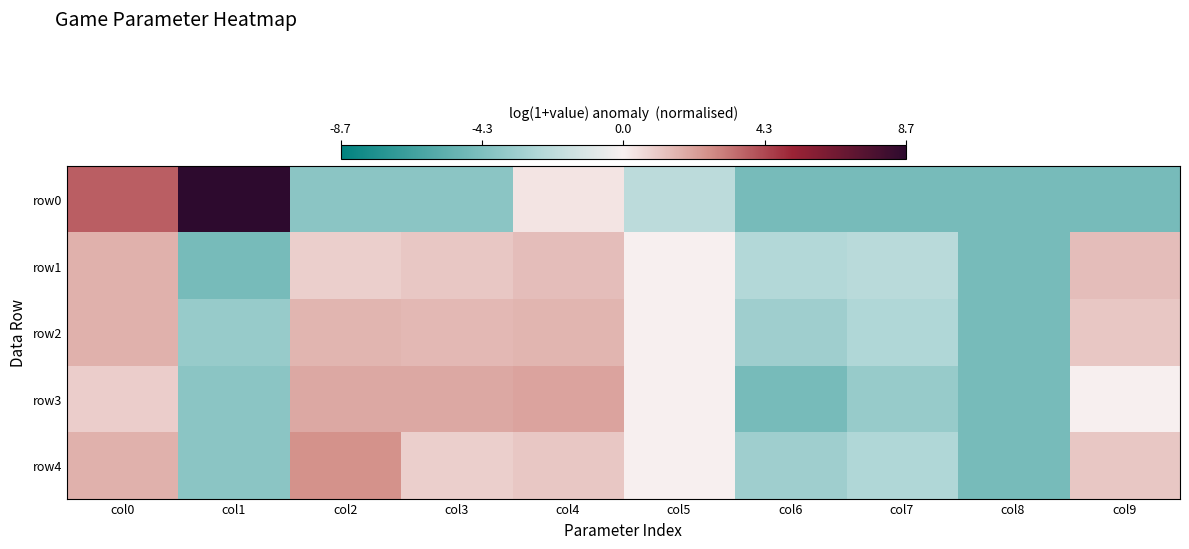

What is the spread (max minus min) of values at col1?

13.3